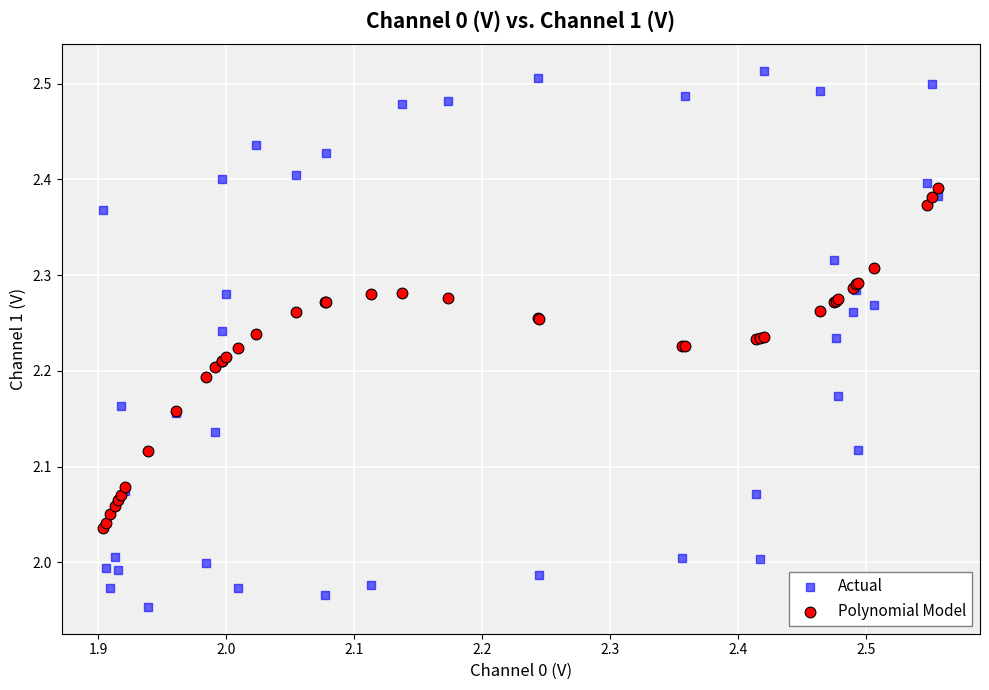

Which series contains the highest Y value?

Actual